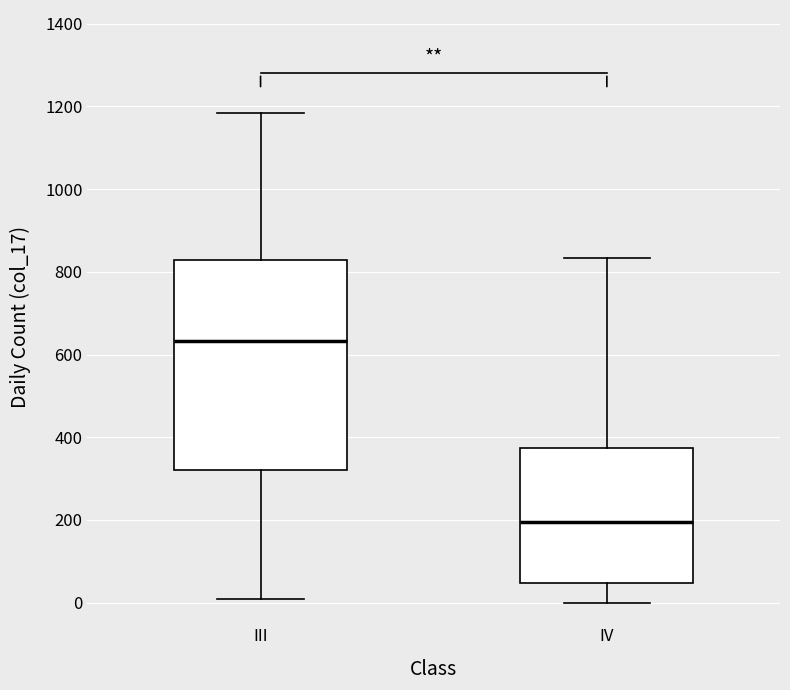

Where is the upper edge of the box for IV on the y-axis? The values are not printed on the chart, so give them approximately, as read against the axis.

380